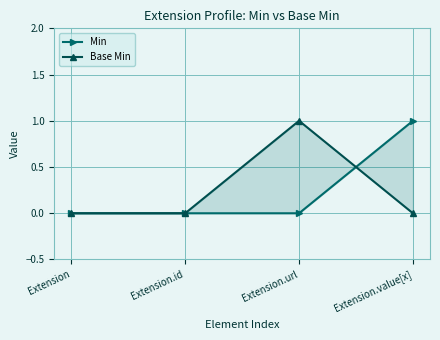

Is it true that Base Min equals -1 at Extension?

False